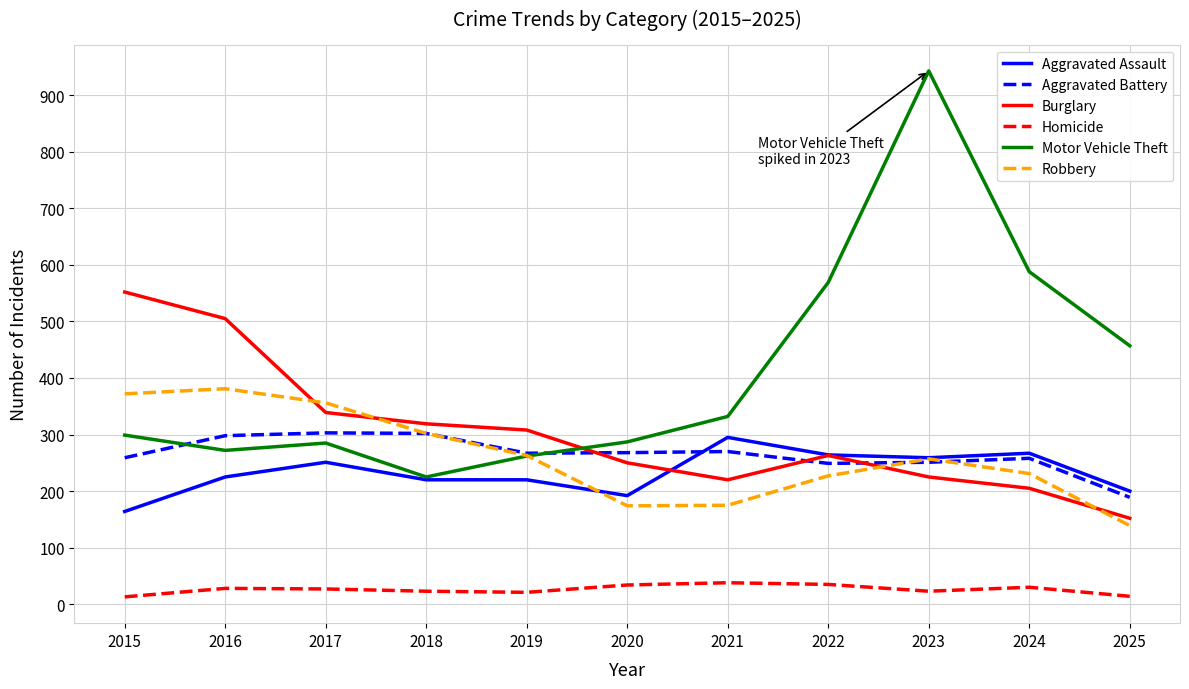

How many times do Motor Vehicle Theft and Robbery cross each other?

1